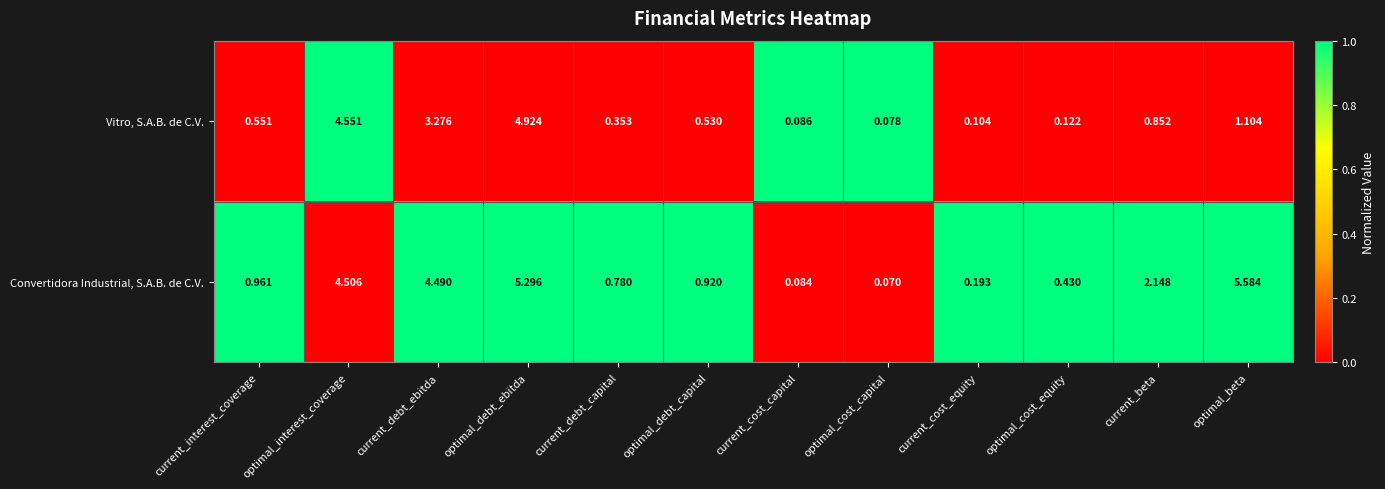

Rank the series by their maximum value, from lowest to highest.

Vitro, S.A.B. de C.V., Convertidora Industrial, S.A.B. de C.V.